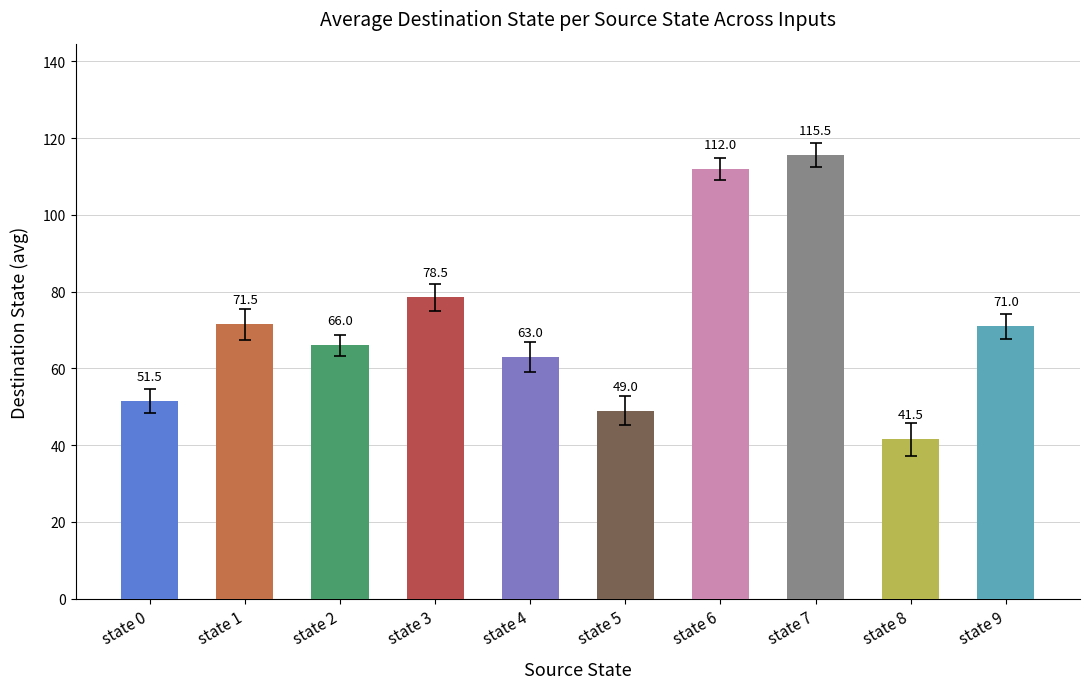

How many bars are there in total?

10